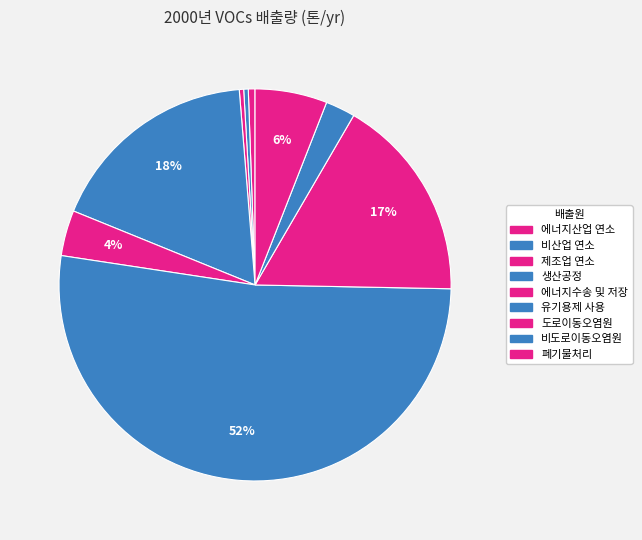

How many slices are in this pie chart?

9